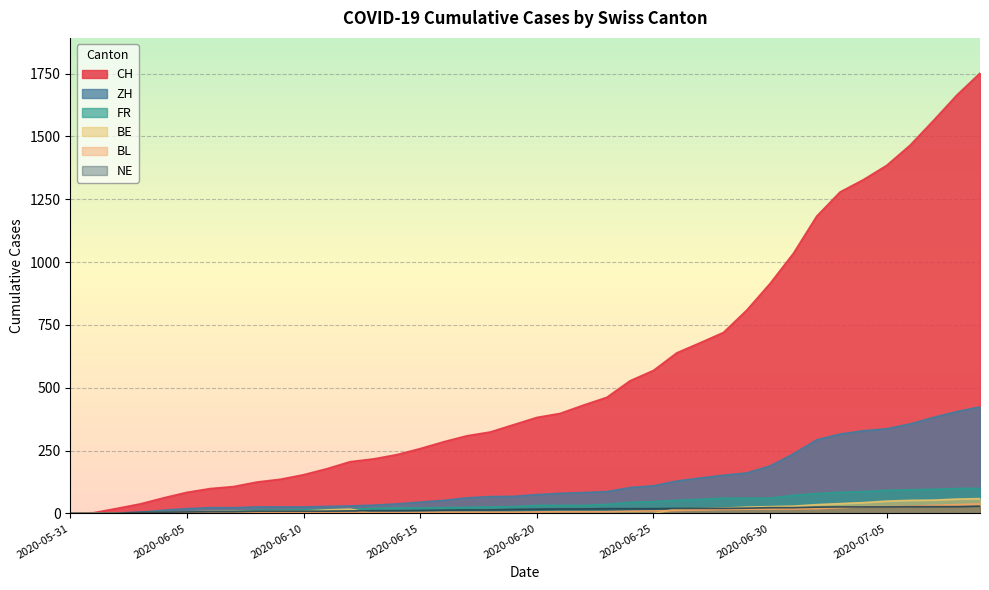

True or false: FR has more than 0 points higher than both neighbors.

False